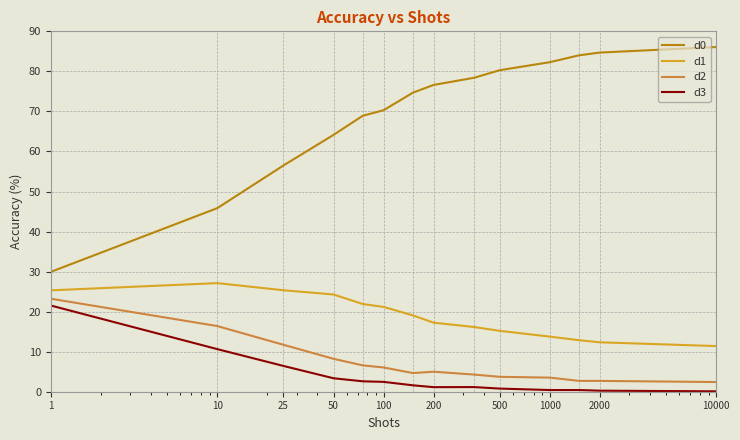

What is the difference between the maximum and minimum values in the d0 series?

56.1